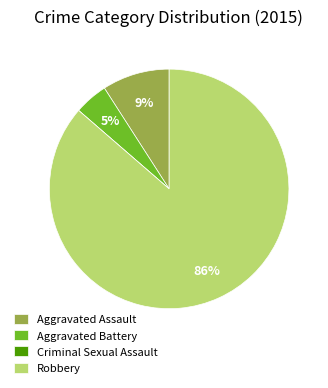

Do Aggravated Battery and Aggravated Assault together represent more than half of the pie?

No